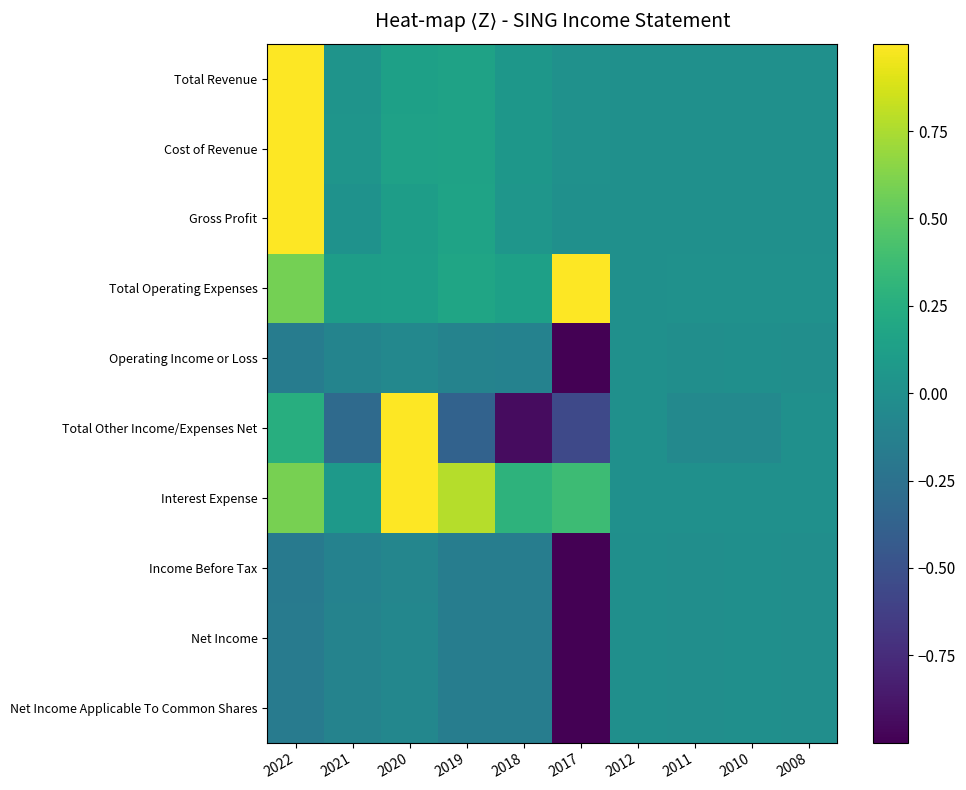

Between 2010 and 2022, which is larger?

2022